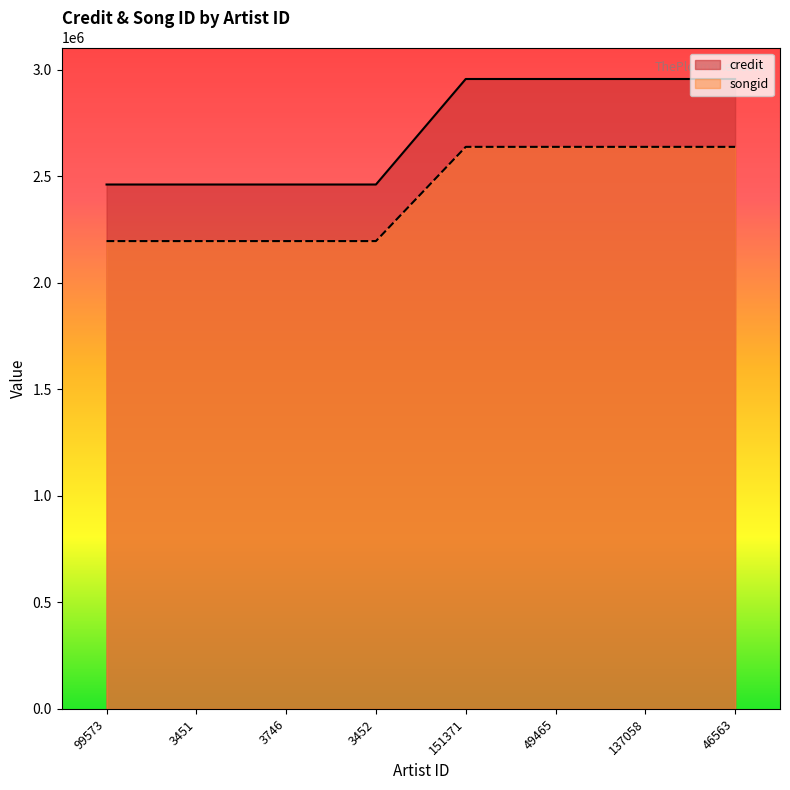

How many distinct data groups are displayed?

2